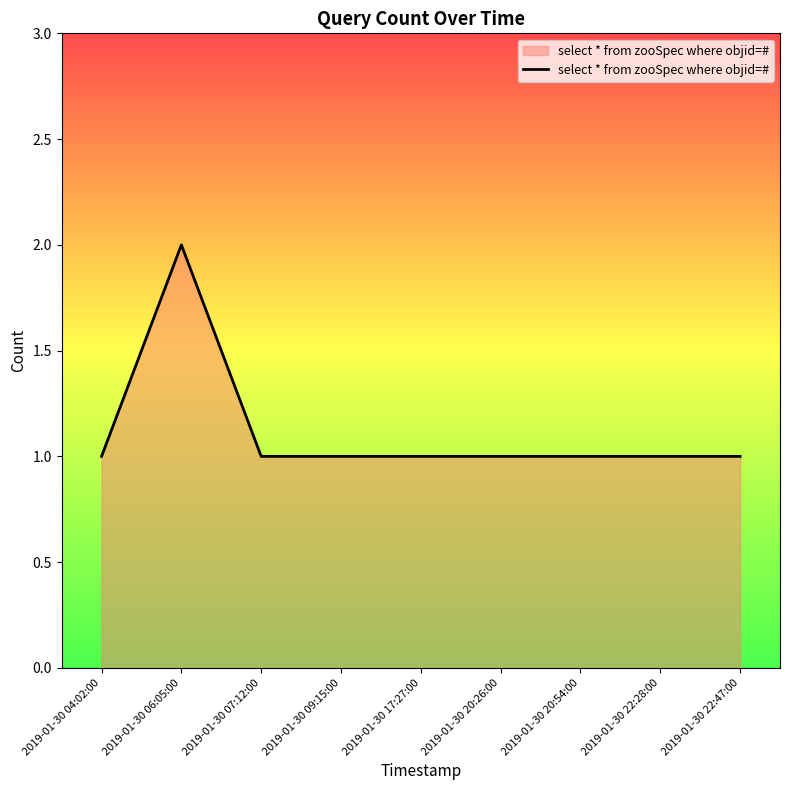

What is the average value?

1